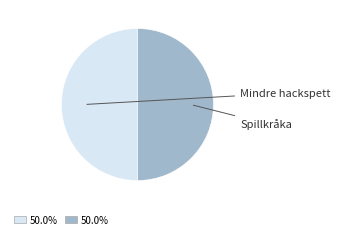

To the nearest percent, what is the average slice percentage?

50%